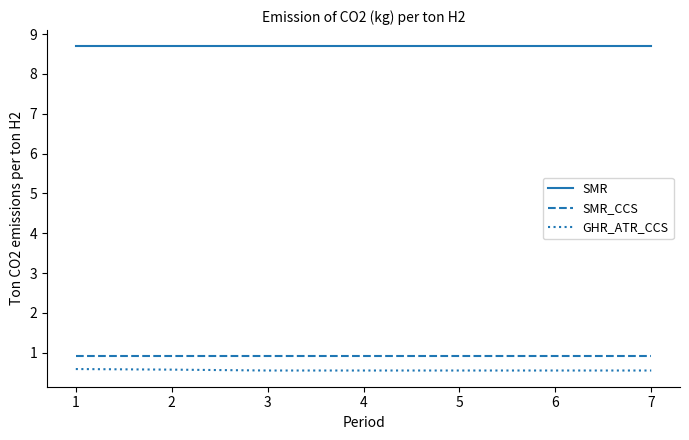

Is it true that SMR equals 8.7 at 4?

True